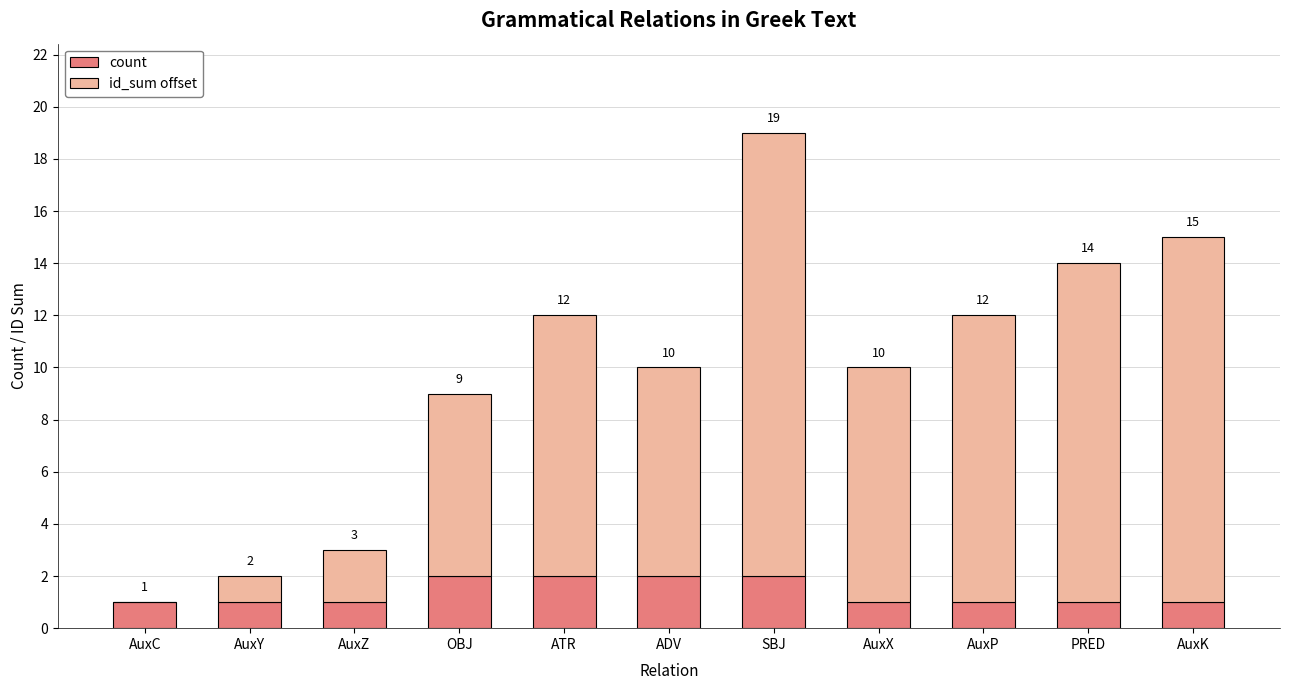

True or false: count has a value of 0 at AuxP.

False